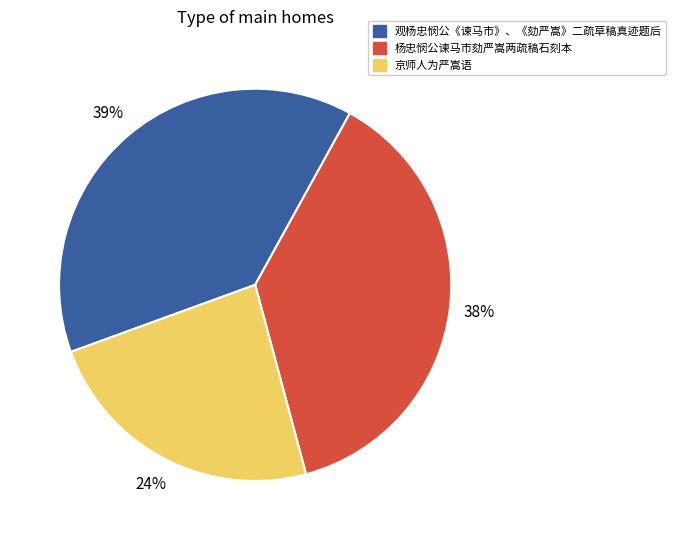

Rank the categories by value from highest to lowest.

观杨忠悯公《谏马市》、《劾严嵩》二疏草稿真迹题后, 杨忠悯公谏马市劾严嵩两疏稿石刻本, 京师人为严嵩语